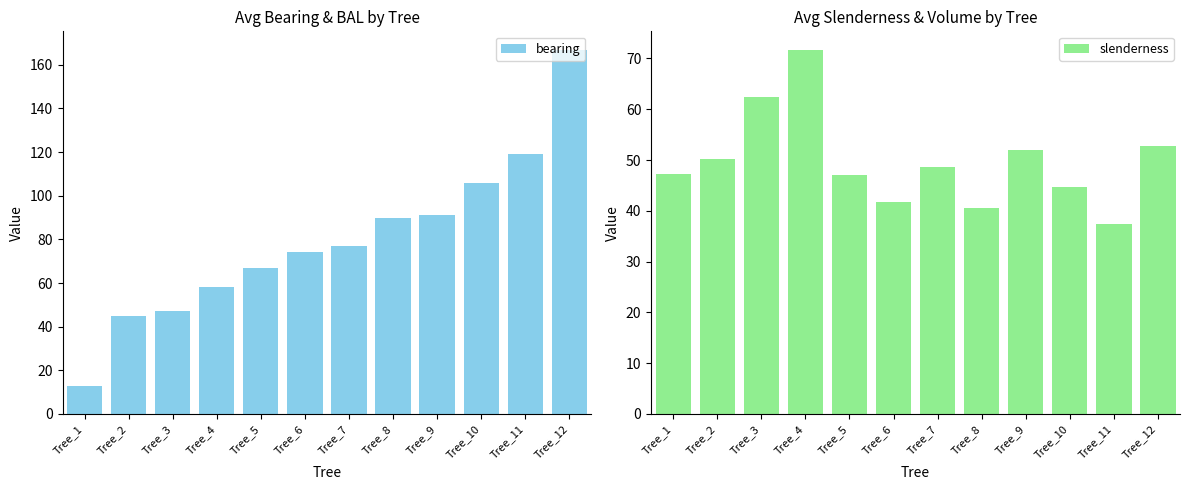

Count the number of categories in the chart.

12